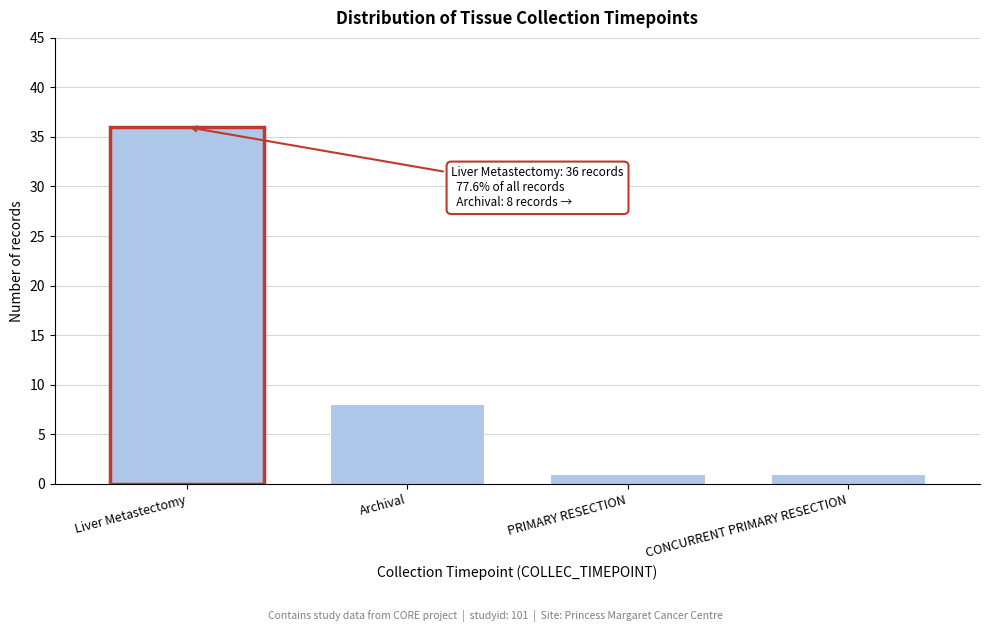

Reading left to right, transcribe all the data shown in this chart.

Liver Metastectomy=36	Archival=8	PRIMARY RESECTION=1	CONCURRENT PRIMARY RESECTION=1